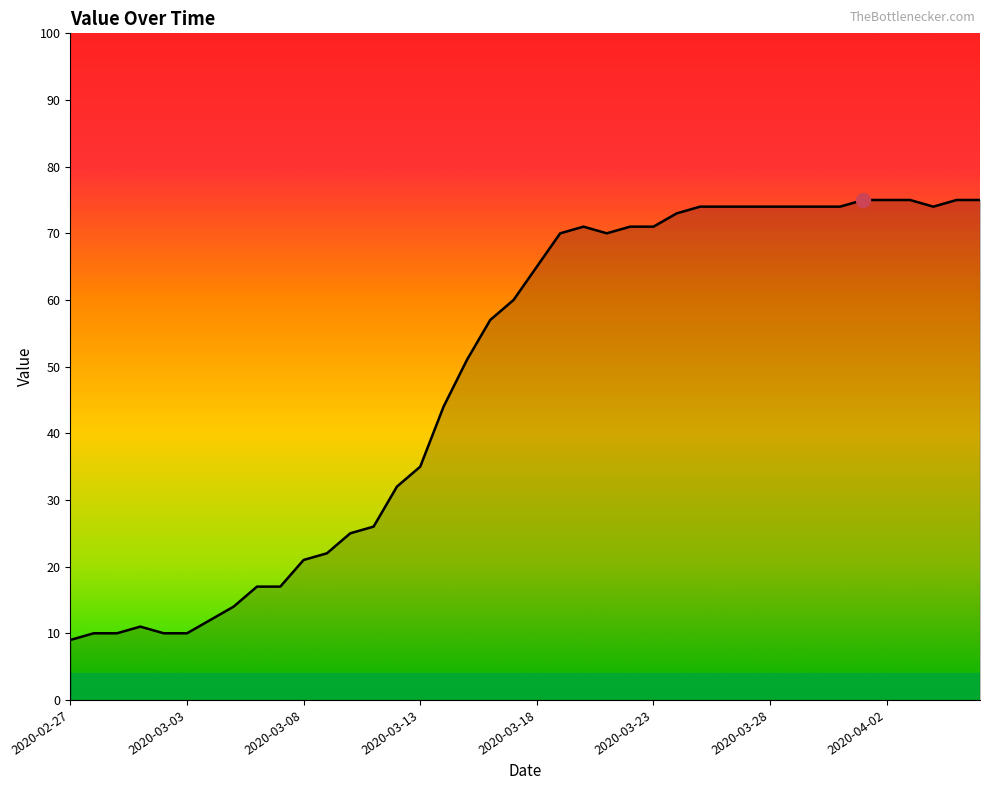

What is the smallest value displayed?

9